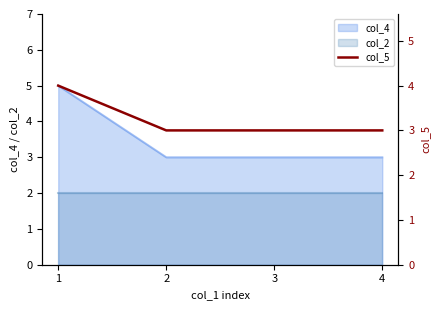

What is the value of the 3rd point from the left?

3